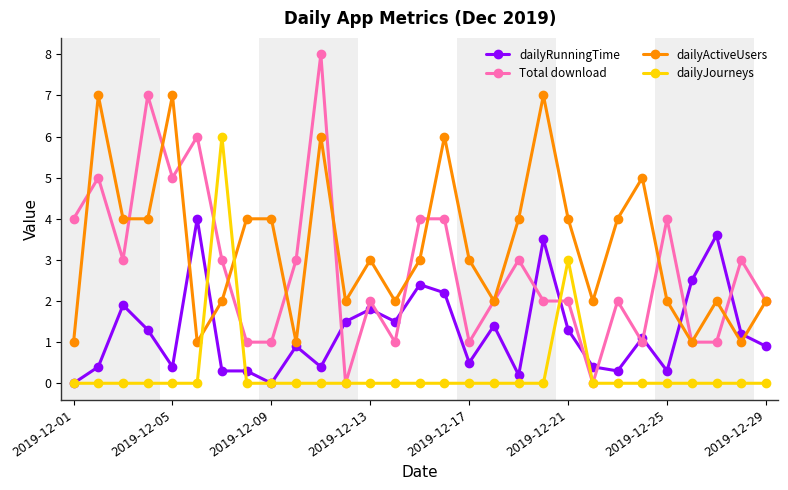

Does the chart display data point markers on the line(s)?

Yes